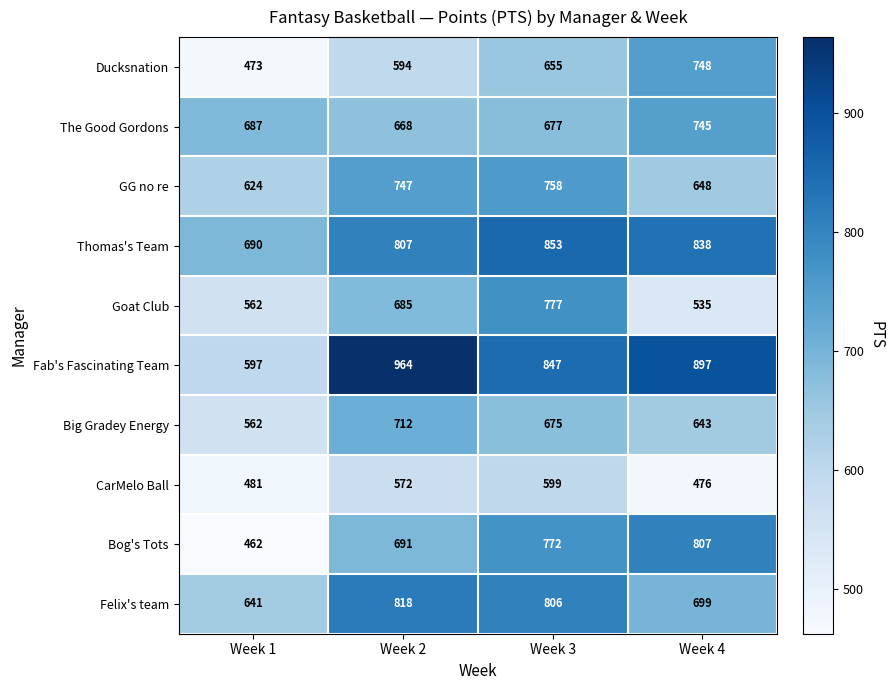

Which series has the widest spread of values?

Fab's Fascinating Team